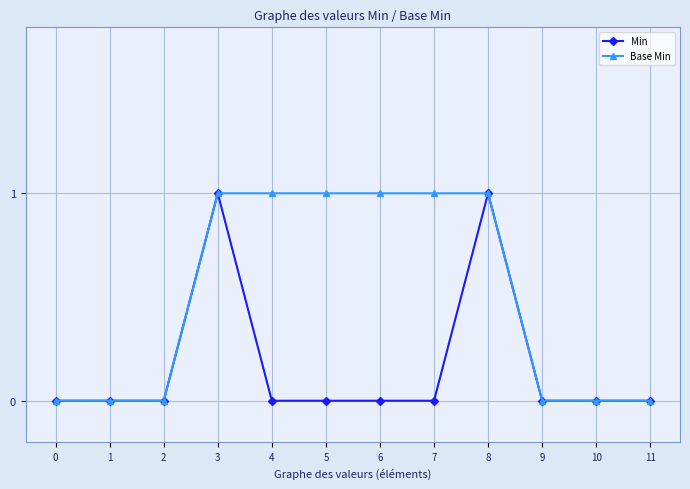

The Base Min series shows 1 at 4. True or false?

True